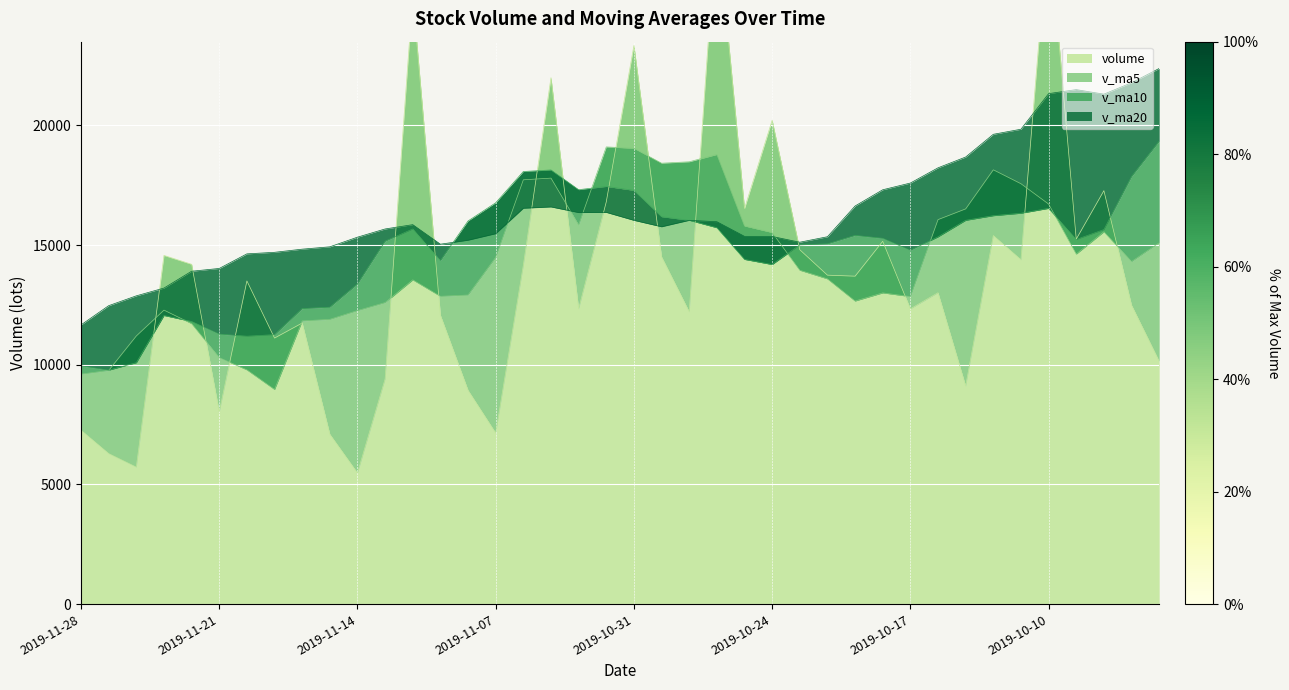

How many series are shown in this chart?

4